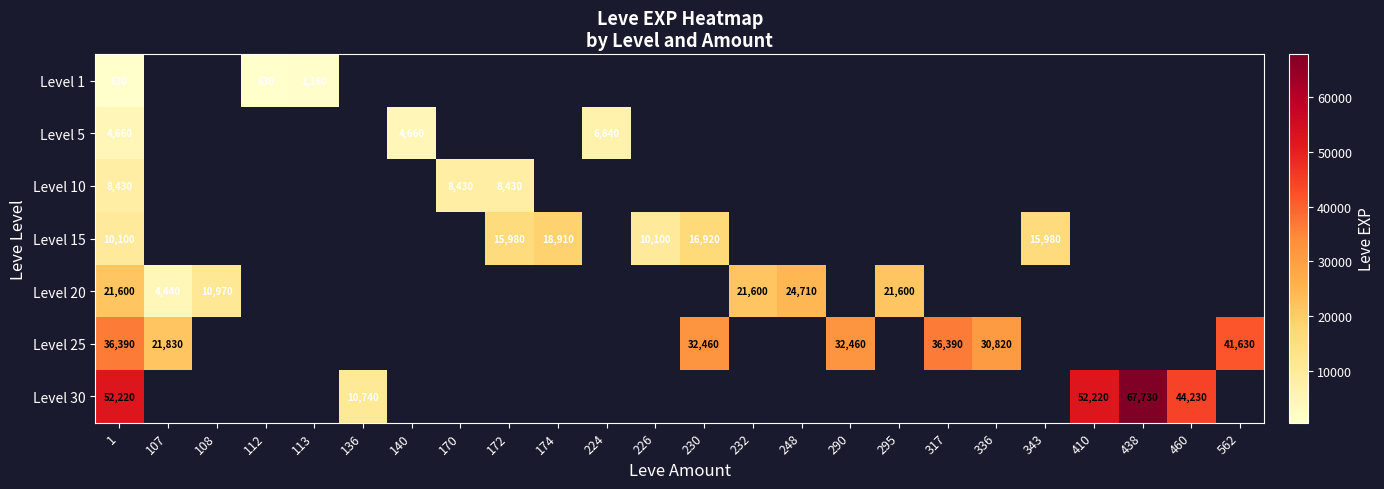

The Level 1 series shows 1705 at 113. True or false?

False